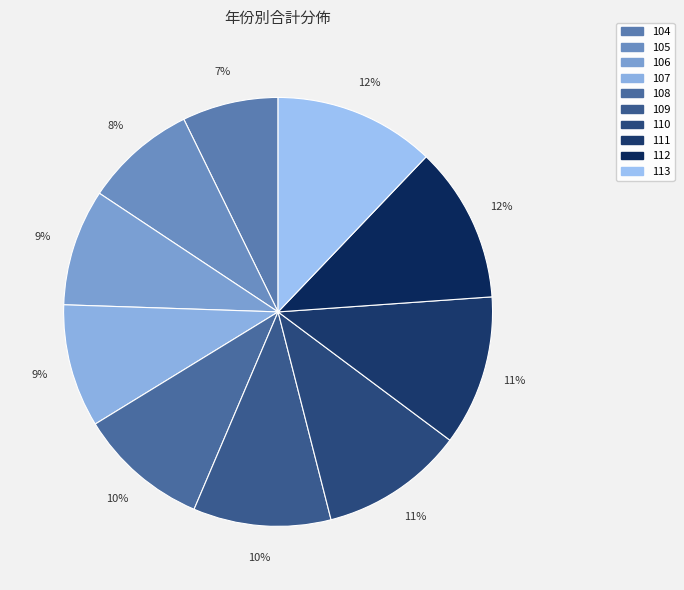

Does 109 represent more than half of the total?

No